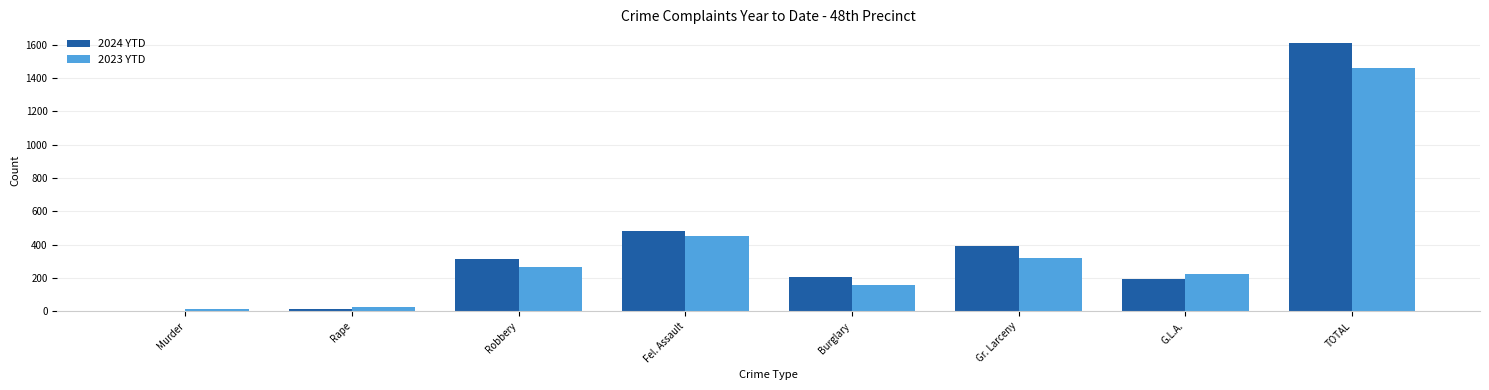

Is the value of 2024 YTD at Murder greater than the value of 2023 YTD at Rape?

No